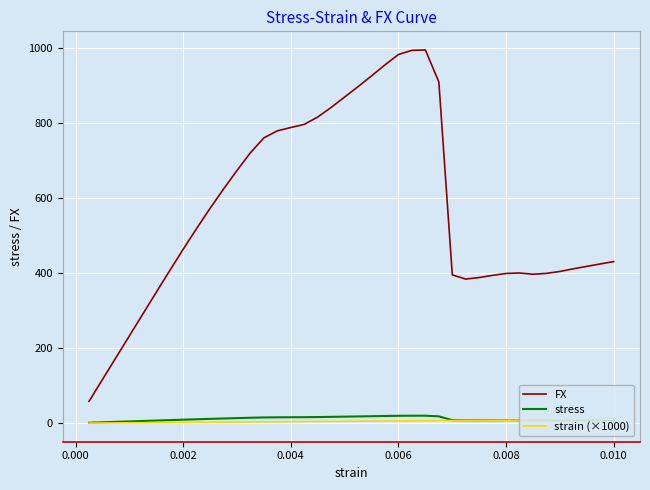

List the series in order of their peak value, lowest first.

strain (×1000), stress, FX